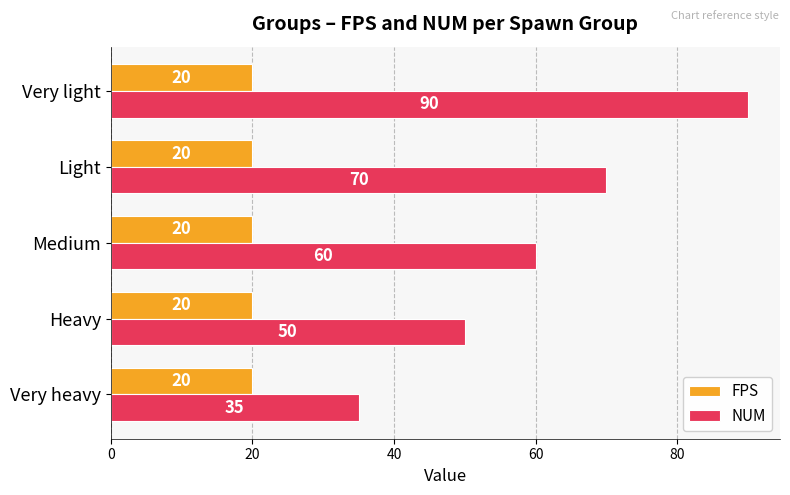

True or false: NUM has a value of 40 at Medium.

False